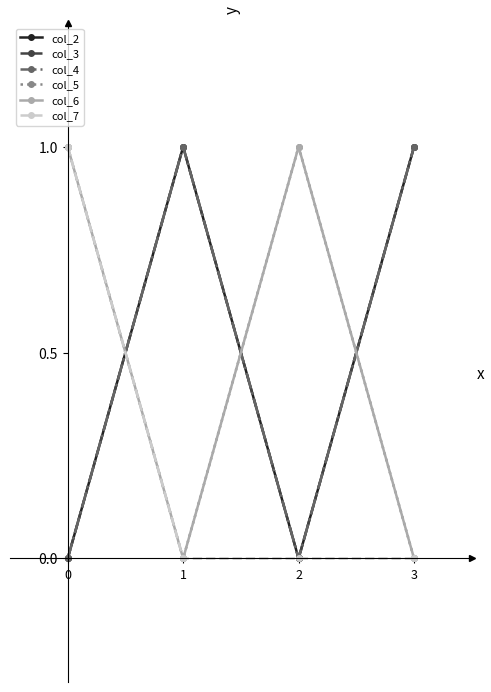

Is it true that col_4 equals 2 at 1?

False